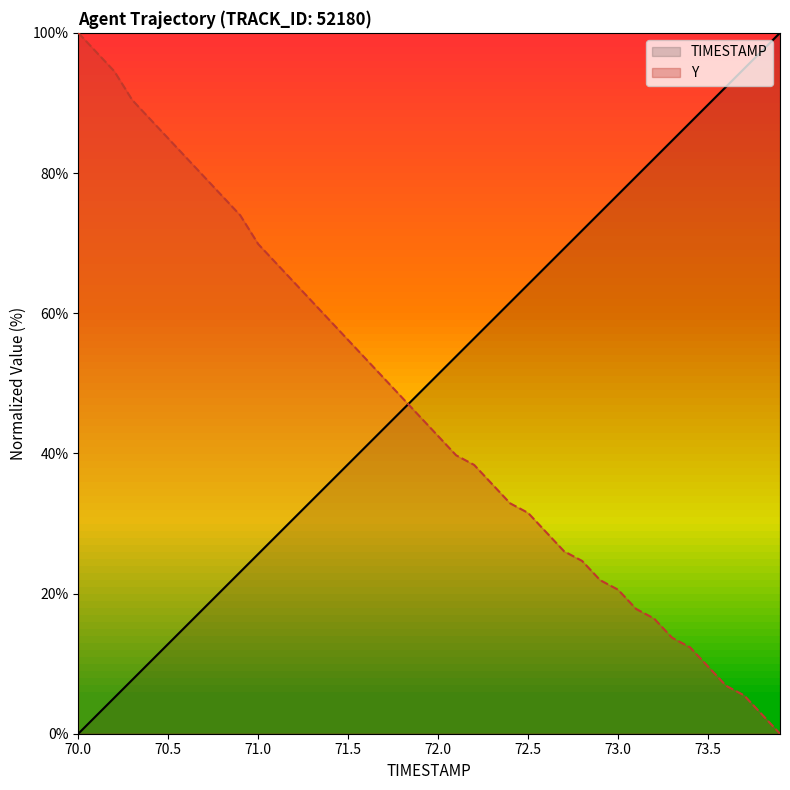

True or false: TIMESTAMP has a value of 25.1 at 71.4.

False